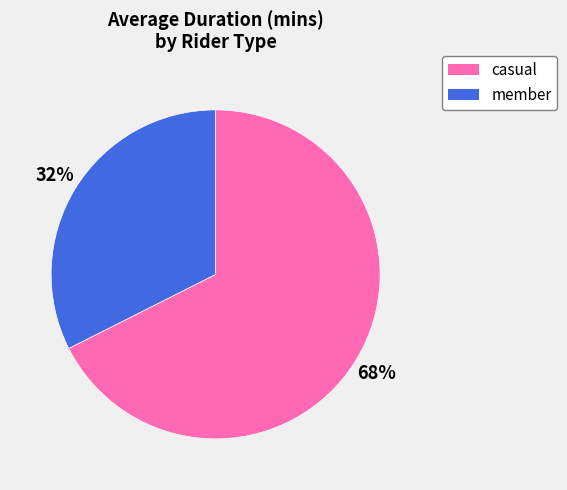

Rank the categories by value from lowest to highest.

member, casual